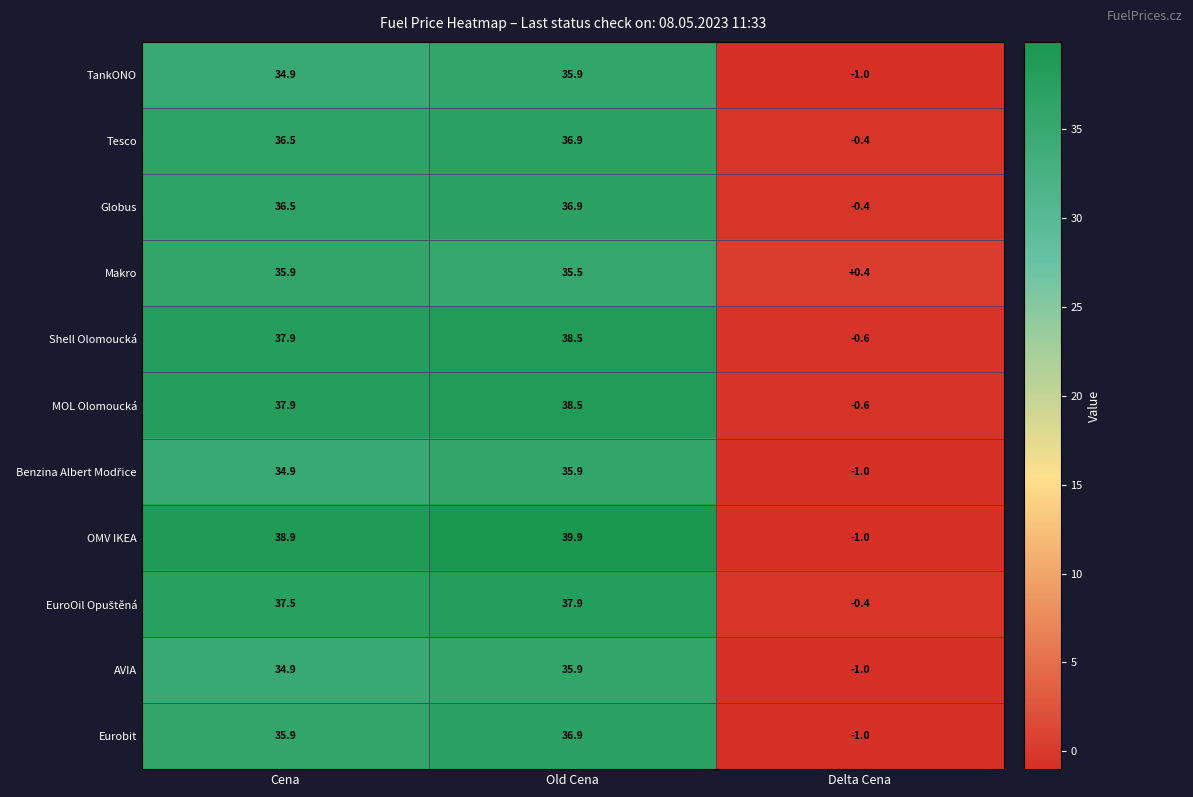

Which series has the widest spread of values?

OMV IKEA